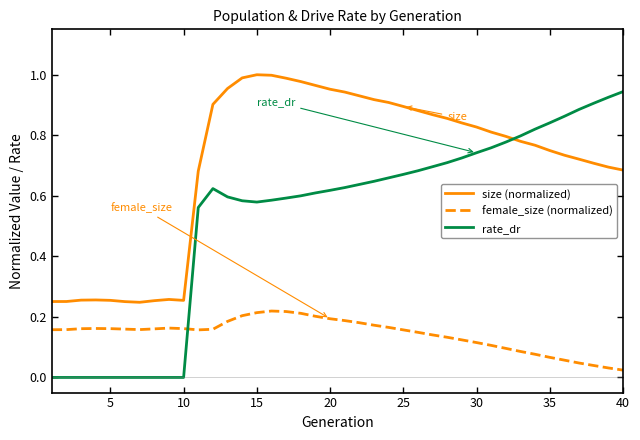

Which series has the largest range (max minus min)?

rate_dr